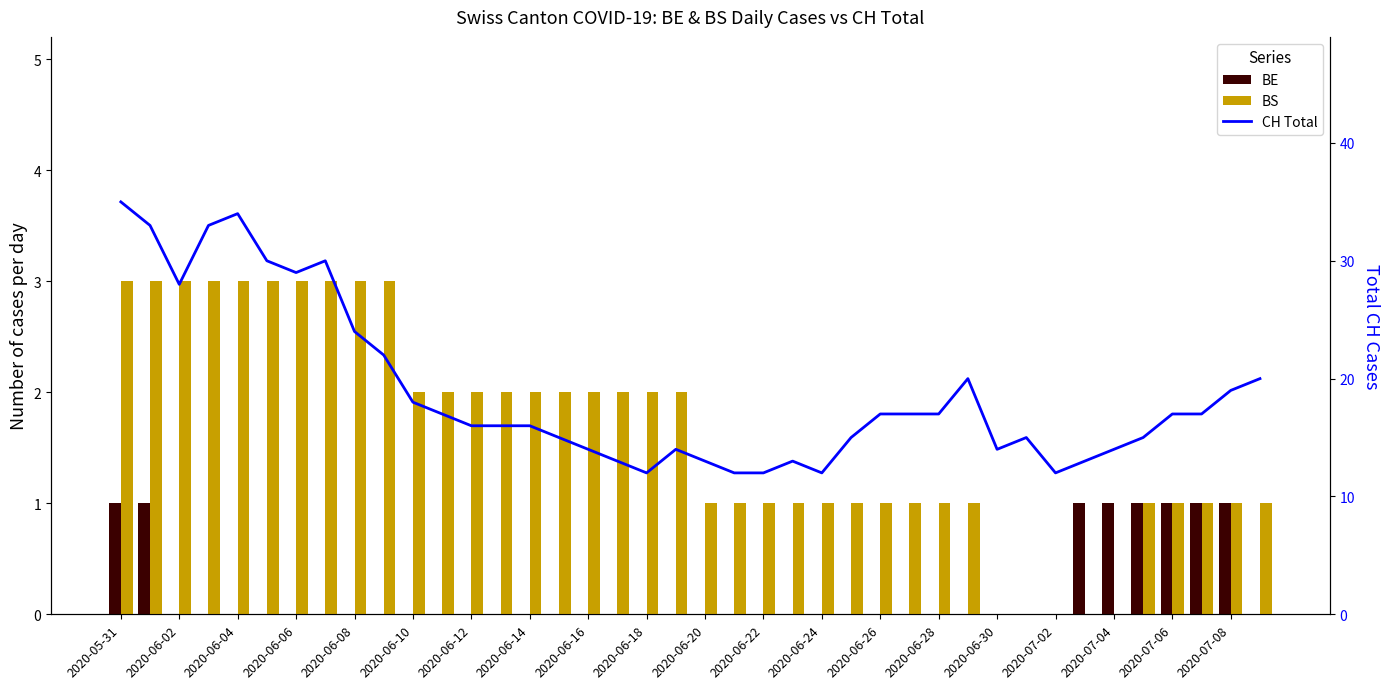

Count the BS values in the range 1 to 3.

35